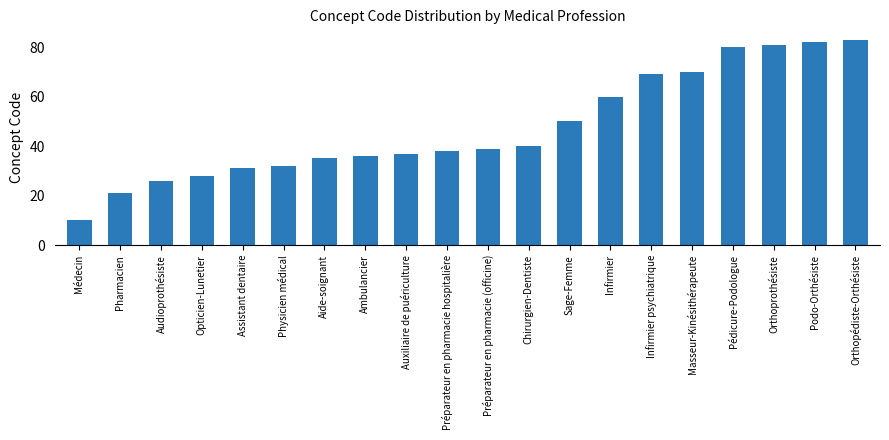

The value at Pharmacien is 9. True or false?

False